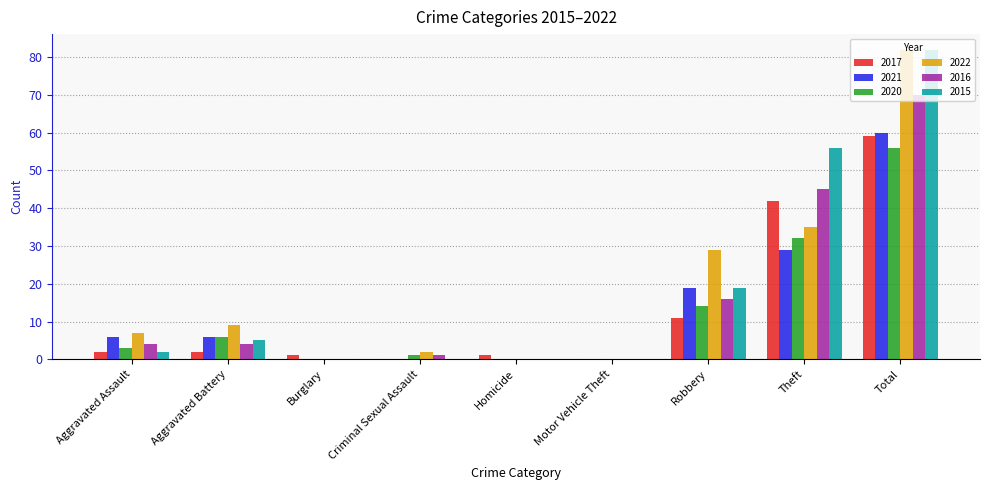

Is the value of 2021 at Criminal Sexual Assault greater than the value of 2015 at Theft?

No